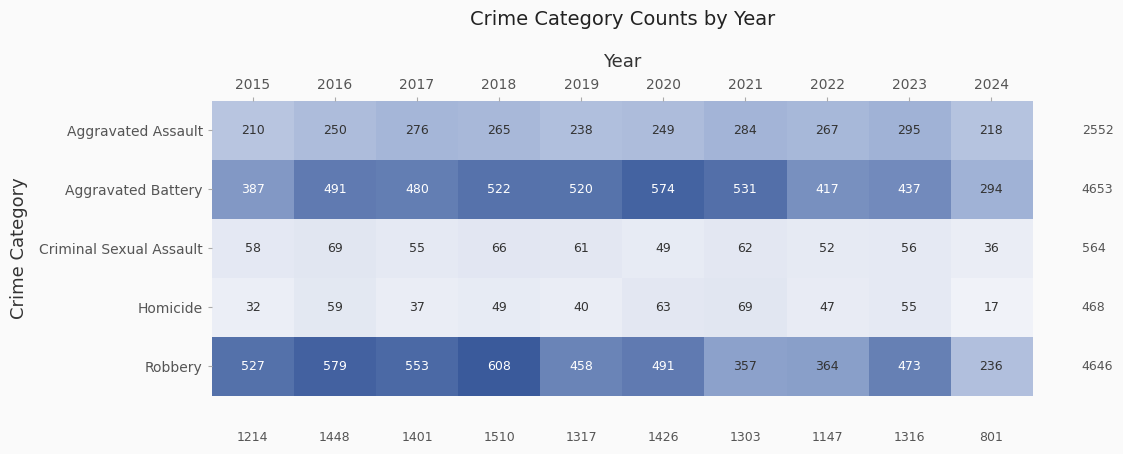

Which series has the largest range (max minus min)?

Robbery